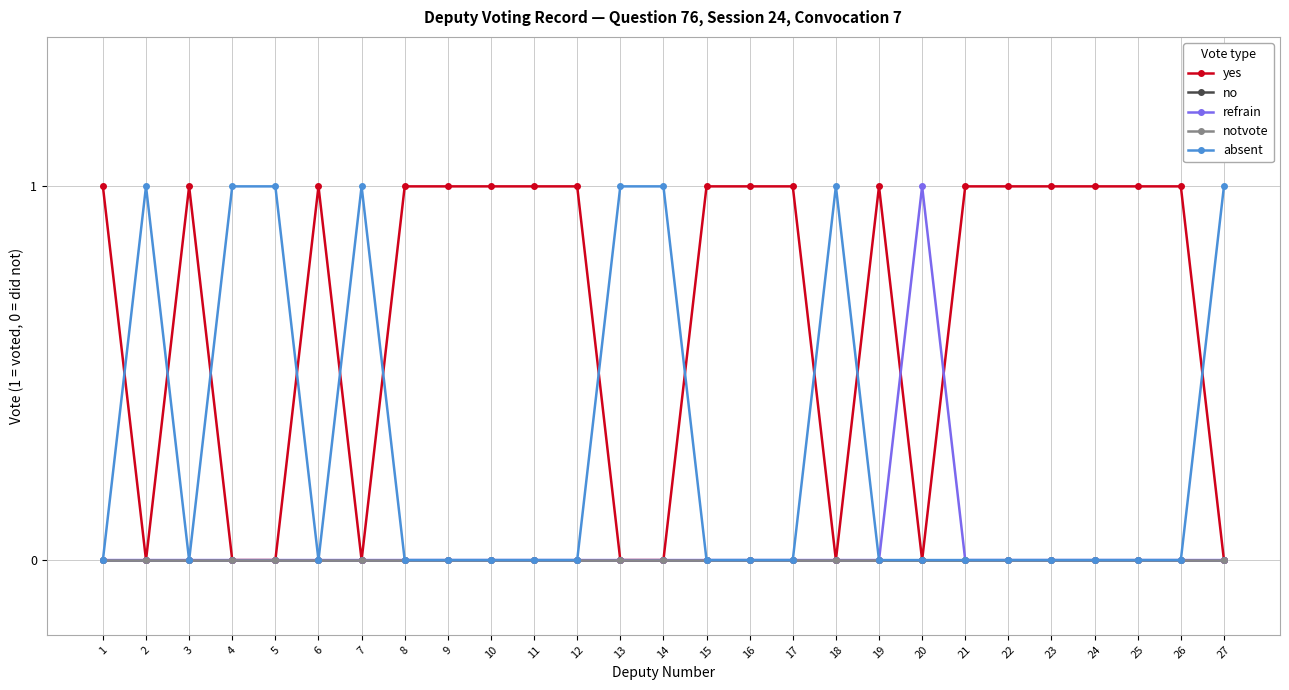

Is this an area chart (filled region under the line)?

No